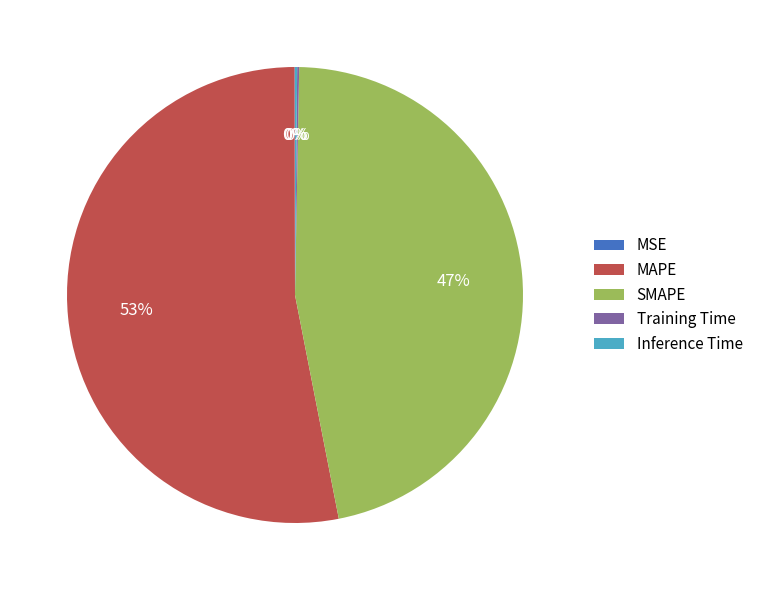

What is the majority slice?

MAPE